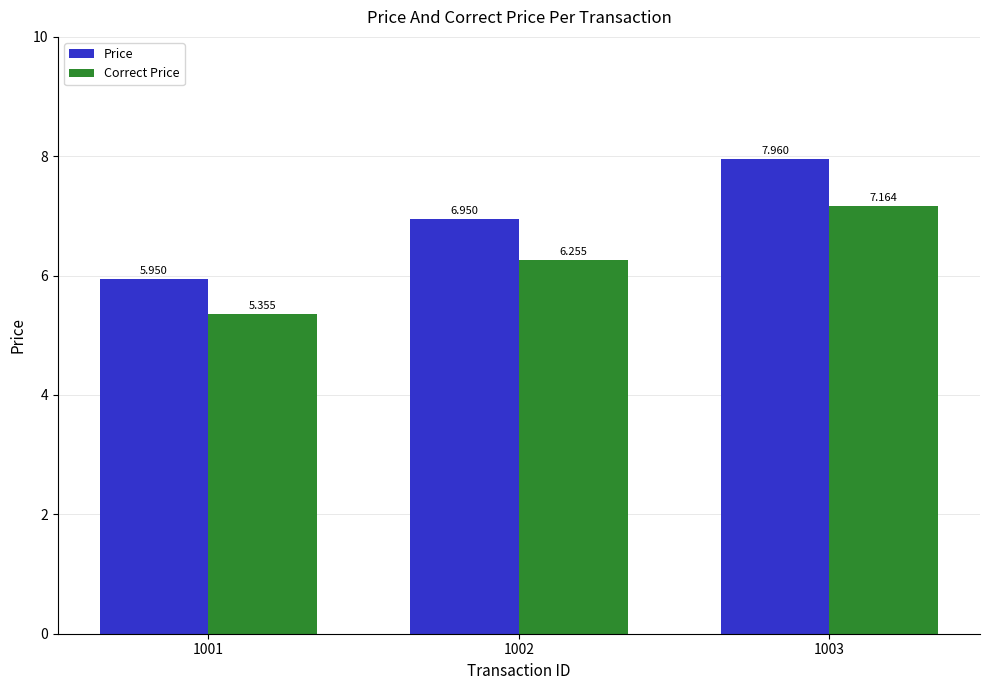

What is the difference between the Price values at 1002 and 1003?

1.0